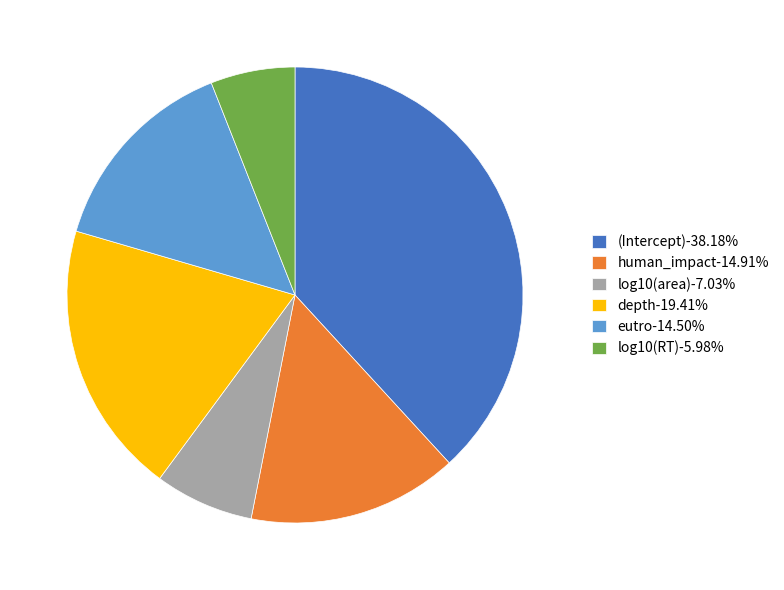

Does (Intercept) account for over 50% of the chart?

No